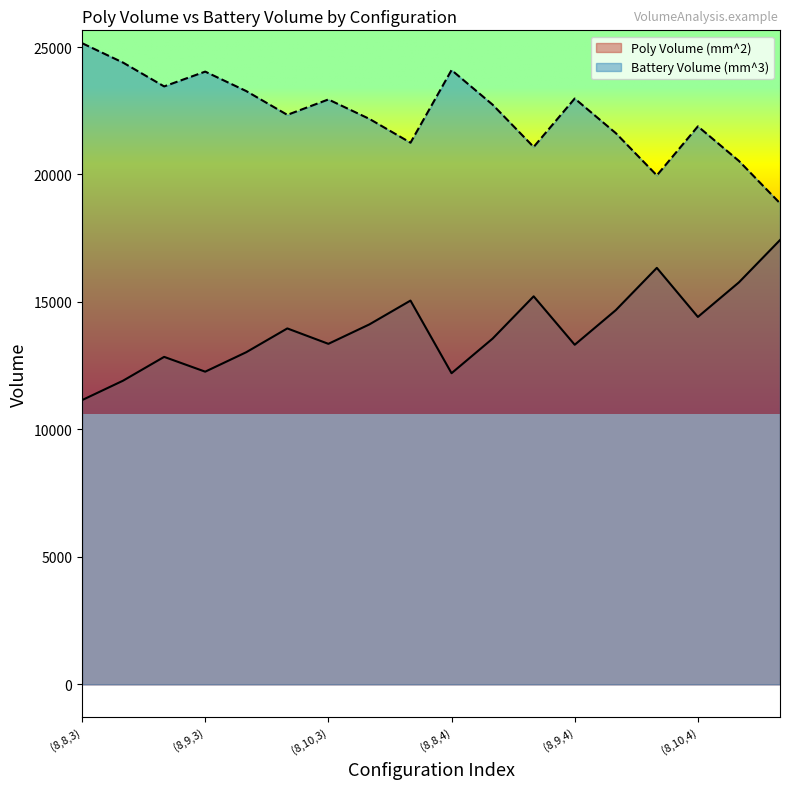

Reading left to right, transcribe all the data shown in this chart.

Poly Volume (mm^2): (8,8,3)=11149.2	(10,8,3)=11912.6	(12,8,3)=12845.6	(8,9,3)=12265.2	(10,9,3)=13028.6	(12,9,3)=13961.6	(8,10,3)=13357.2	(10,10,3)=14120.6	(12,10,3)=15053.6	(8,8,4)=12204.7	(10,8,4)=13561.9	(12,8,4)=15220.7	(8,9,4)=13320.7	(10,9,4)=14677.9	(12,9,4)=16336.7	(8,10,4)=14412.7	(10,10,4)=15769.9	(12,10,4)=17428.7
Battery Volume (mm^3): (8,8,3)=25150.8	(10,8,3)=24387.4	(12,8,3)=23454.4	(8,9,3)=24034.8	(10,9,3)=23271.4	(12,9,3)=22338.4	(8,10,3)=22942.8	(10,10,3)=22179.4	(12,10,3)=21246.4	(8,8,4)=24095.3	(10,8,4)=22738.1	(12,8,4)=21079.3	(8,9,4)=22979.3	(10,9,4)=21622.1	(12,9,4)=19963.3	(8,10,4)=21887.3	(10,10,4)=20530.1	(12,10,4)=18871.3